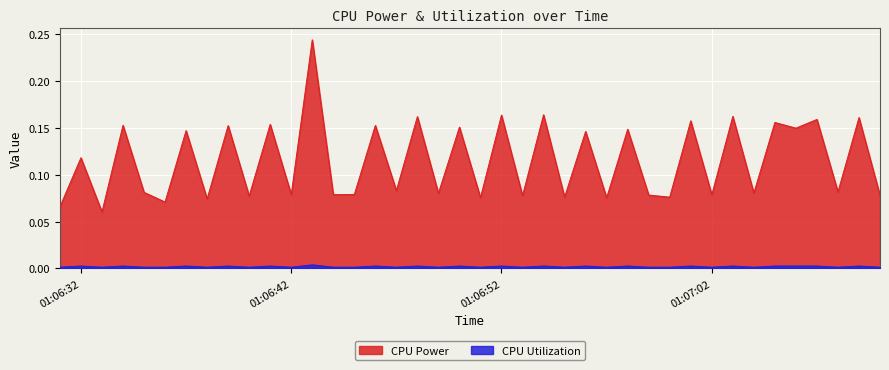

Where is the first local maximum for CPU Power?

01:06:32